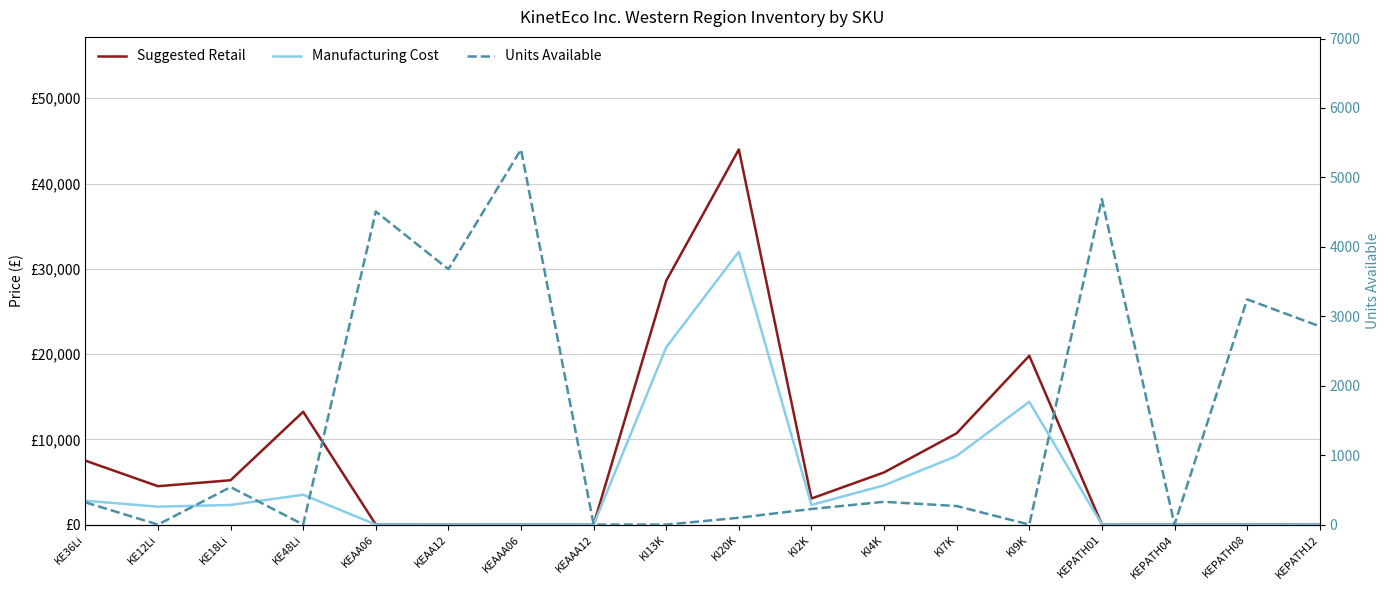

What is the highest value of the Suggested Retail series?

44000.0